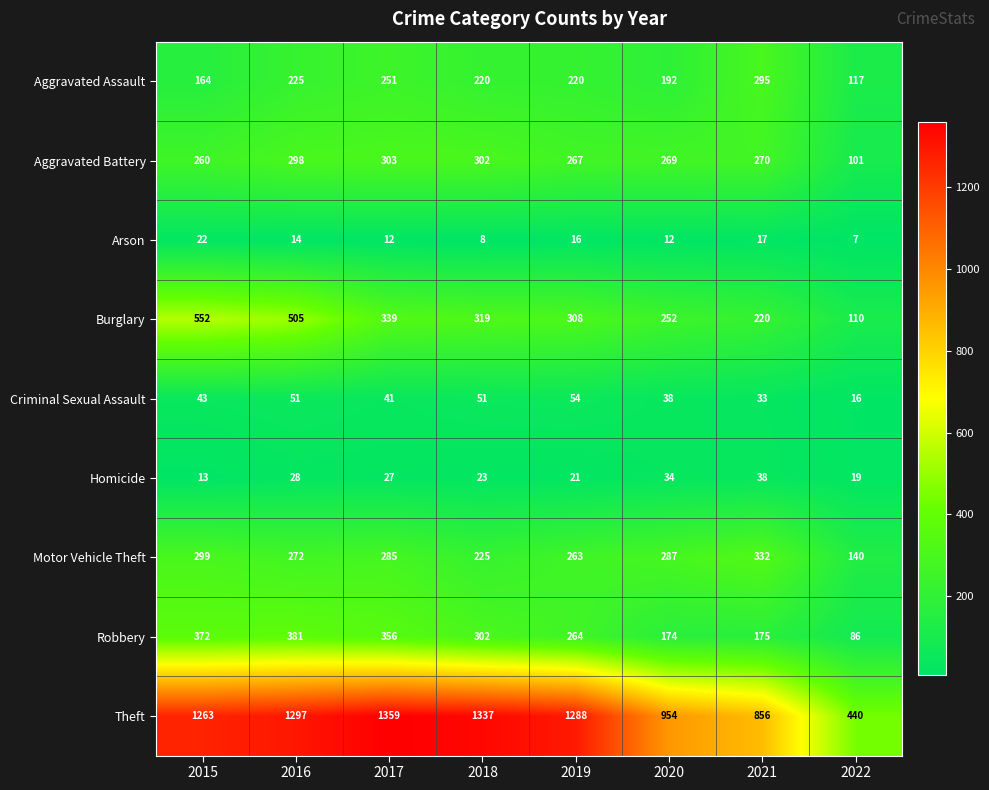

What is the sum of the Aggravated Battery values at 2021 and 2022?

371